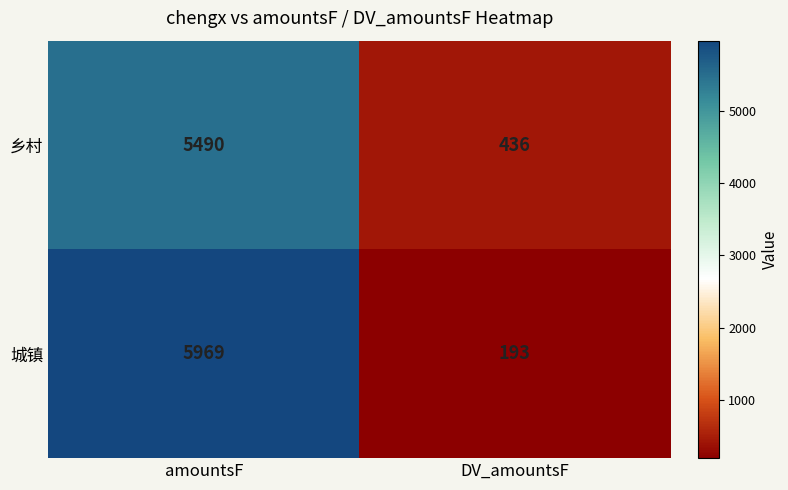

What is the lowest value of the 城镇 series?

193